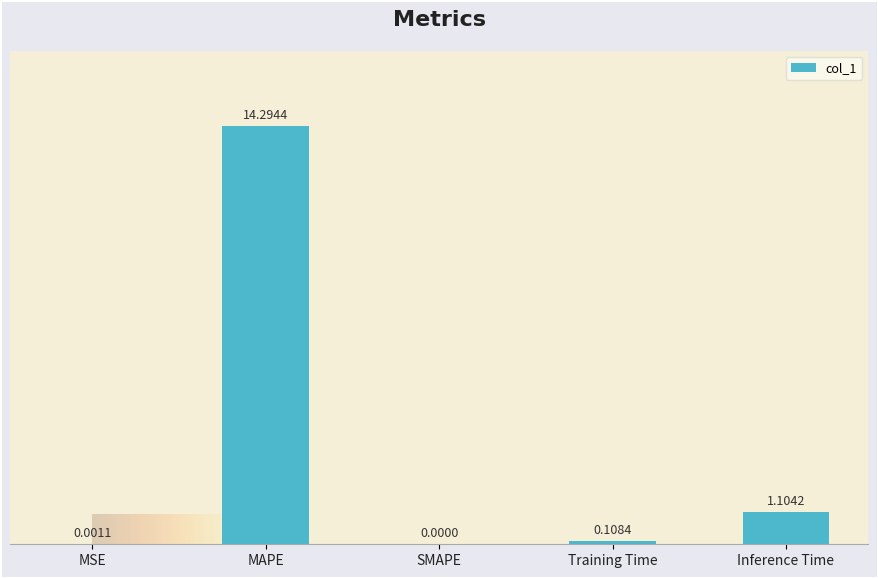

Which category has the highest value across all series?

MAPE